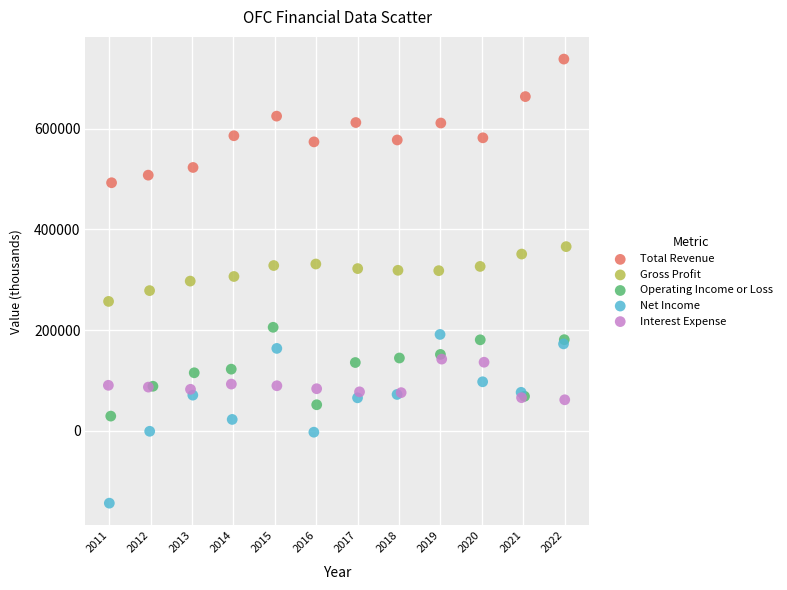

Which series has the widest spread of Y values?

Net Income